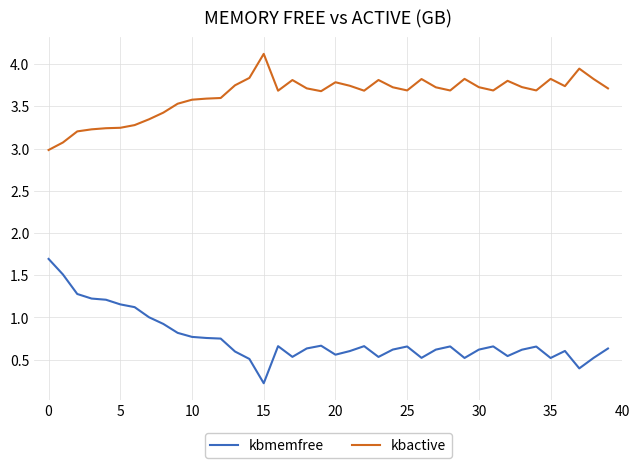

List the series in order of their peak value, highest first.

kbactive, kbmemfree